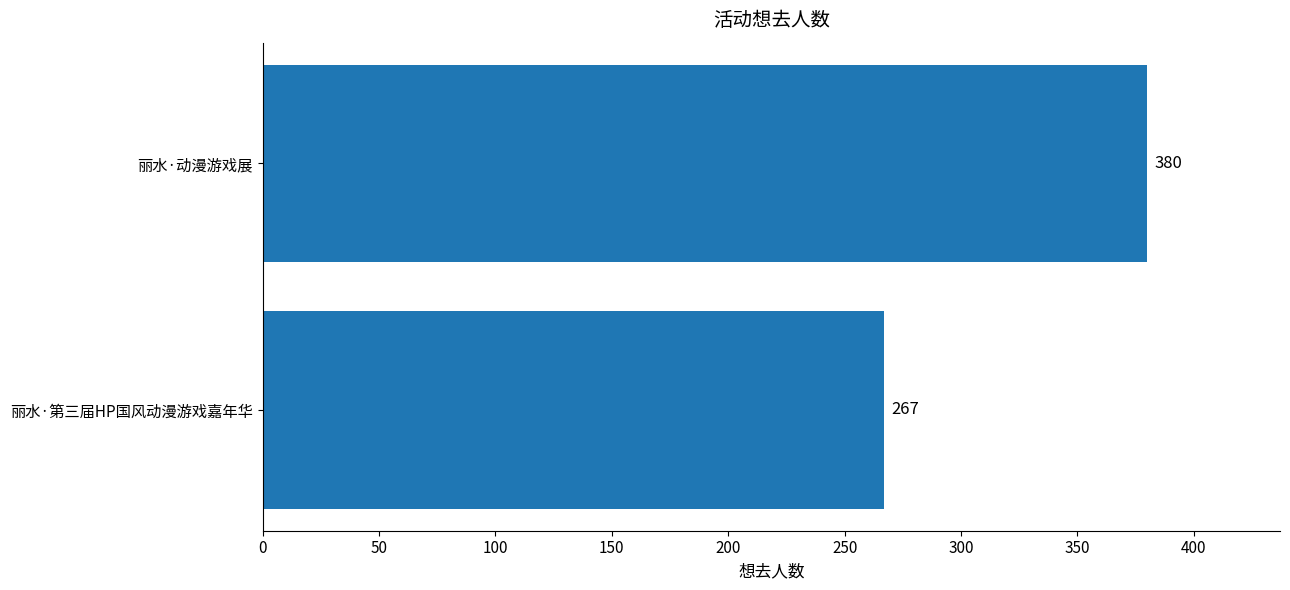

The chart shows a value of 267 at 丽水·第三届HP国风动漫游戏嘉年华. True or false?

True